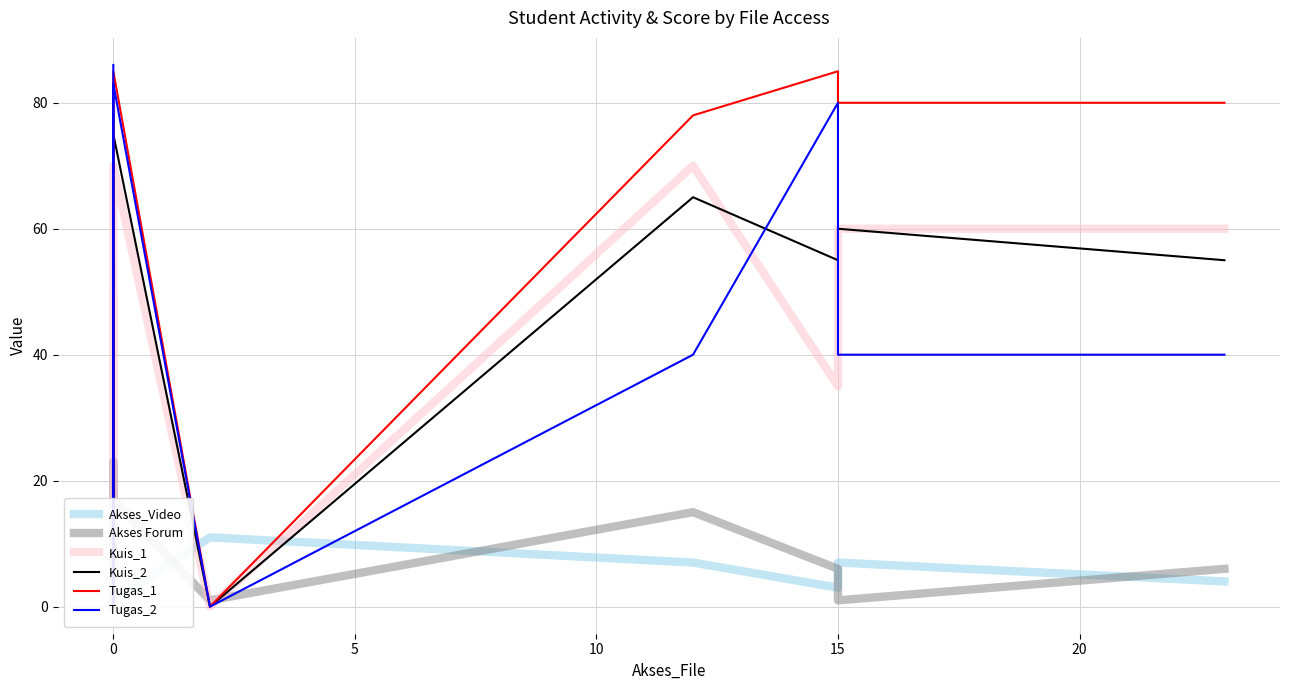

What is the label of the 5th point from the left?

15